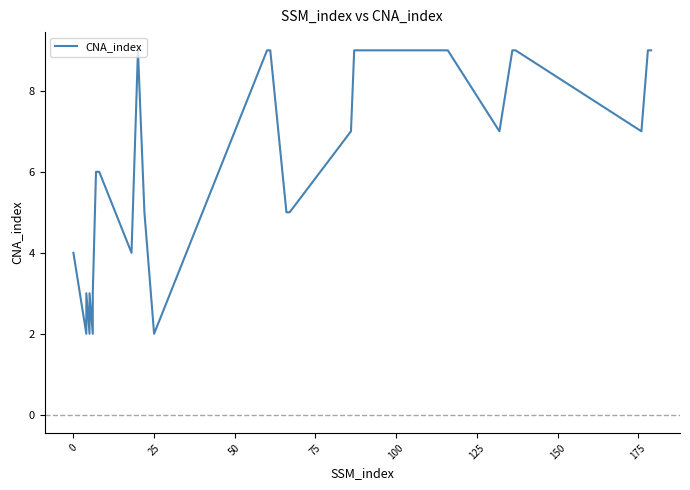

Reading left to right, list all the values displayed in this chart.

4	2	3	2	3	2	3	6	6	4	9	5	2	9	9	5	5	7	9	9	9	9	9	7	9	9	7	9	9